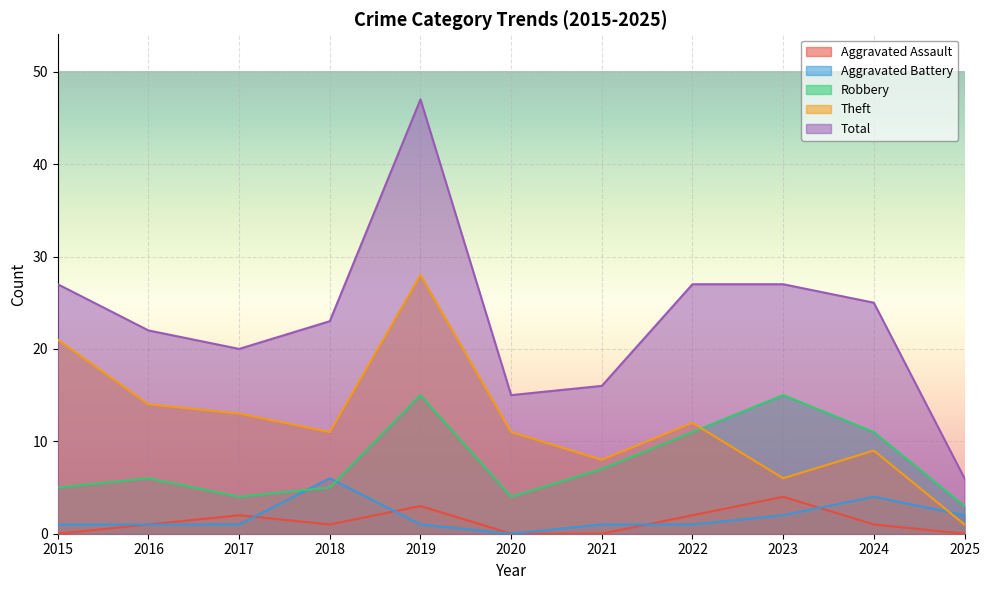

Where is the first local minimum for Aggravated Battery?

2020